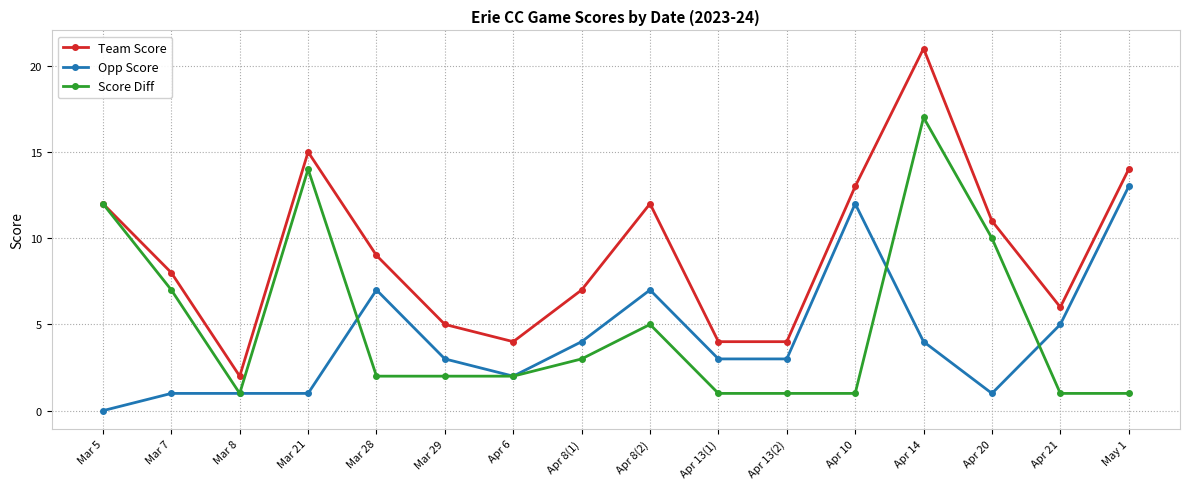

What is the difference between the highest and lowest values at Apr 6?

2